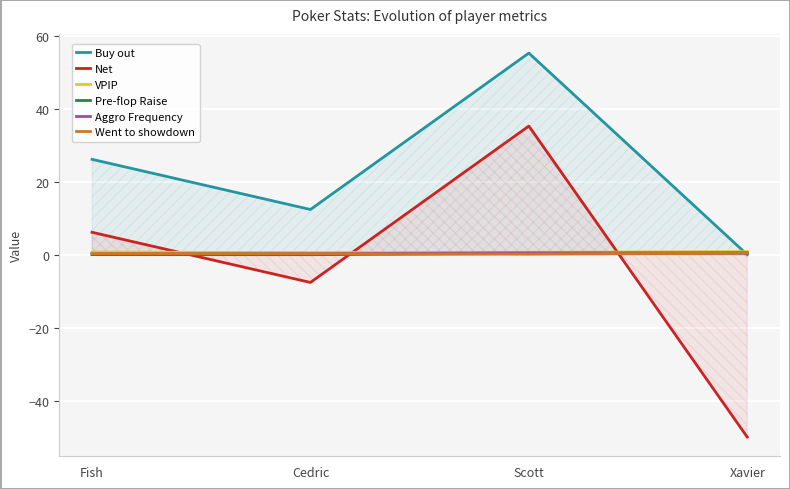

What is the average value of the Net series?

-4.0